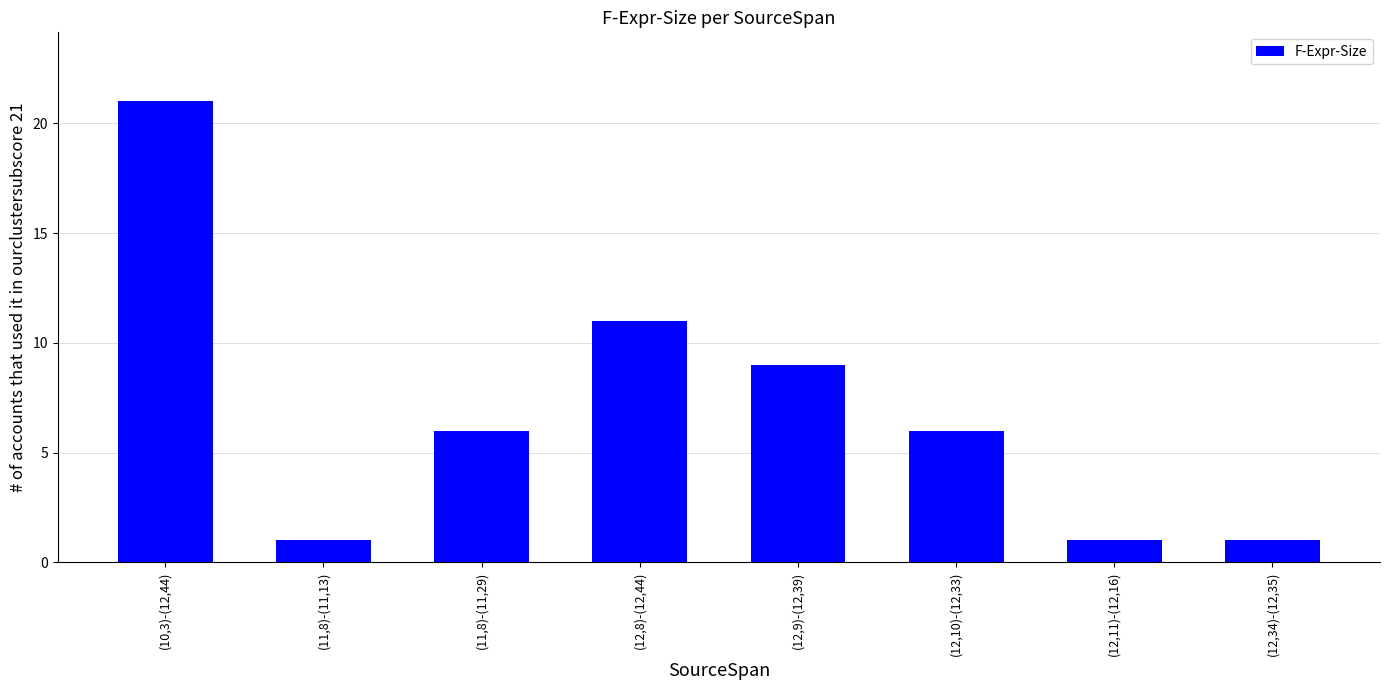

What is the difference between the maximum and minimum values?

20